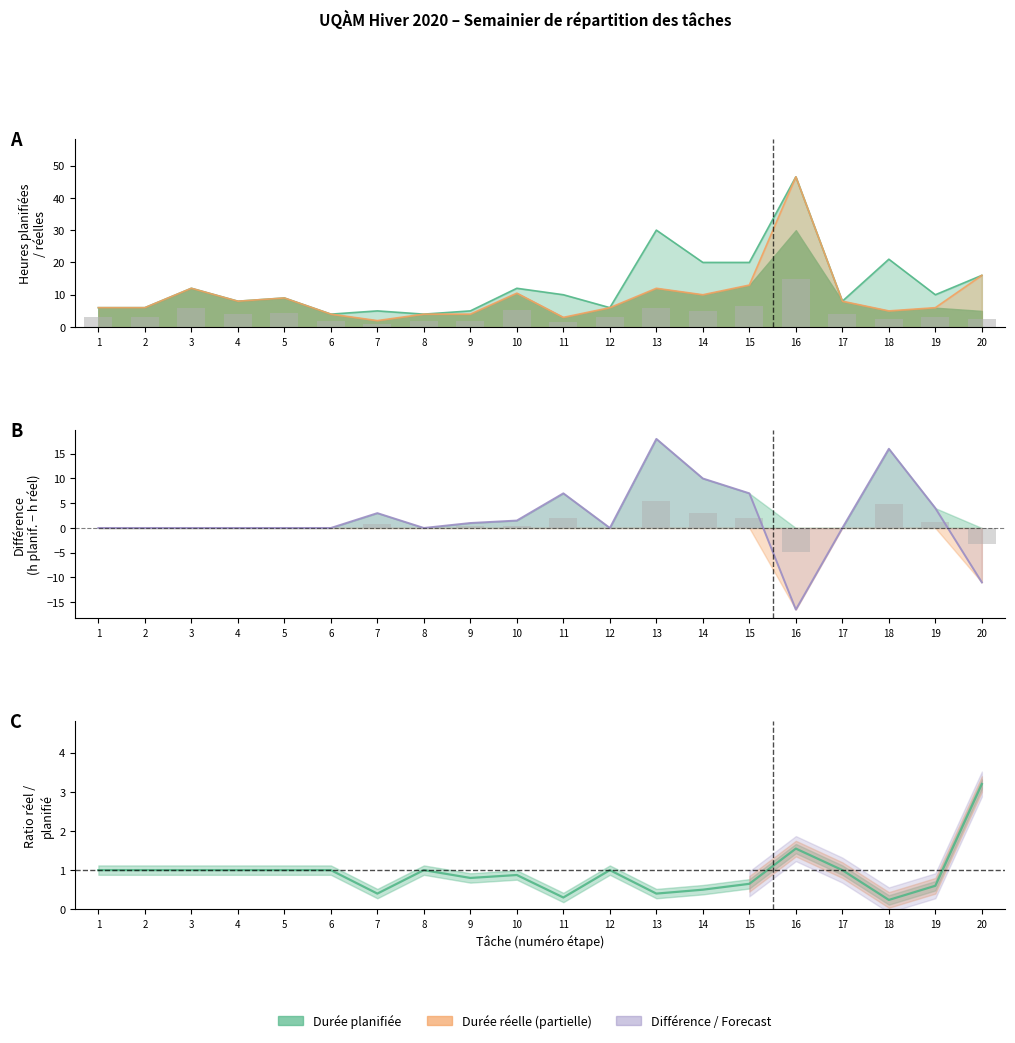

At which category does the chart reach its minimum across all series?

16